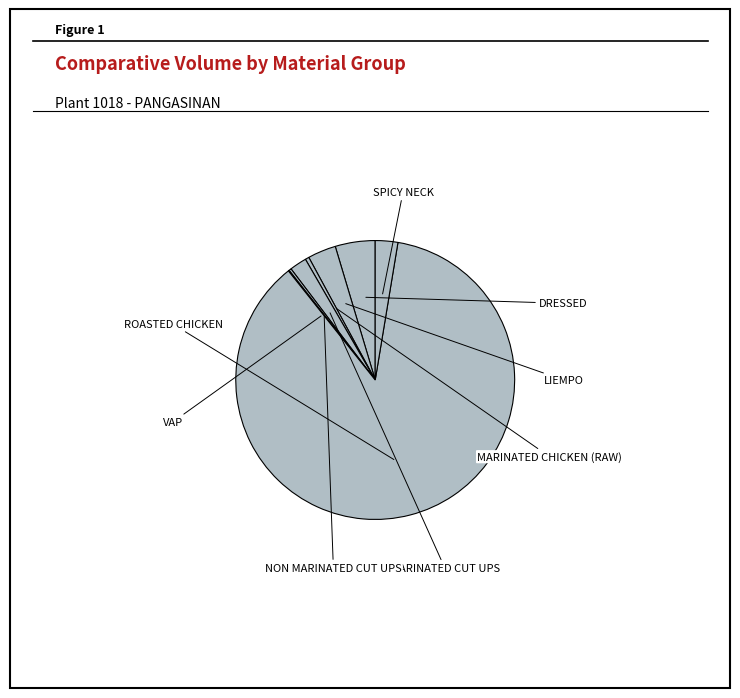

What is the largest slice in the pie chart?

ROASTED CHICKEN